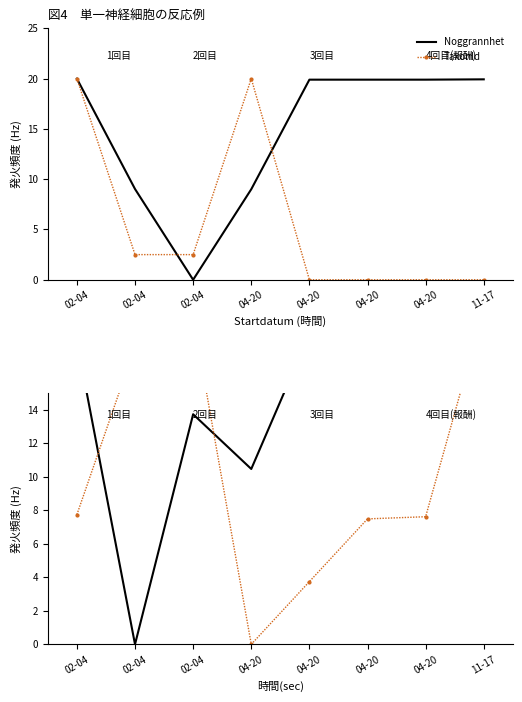

At which category is the sum across all series the highest?

02-04